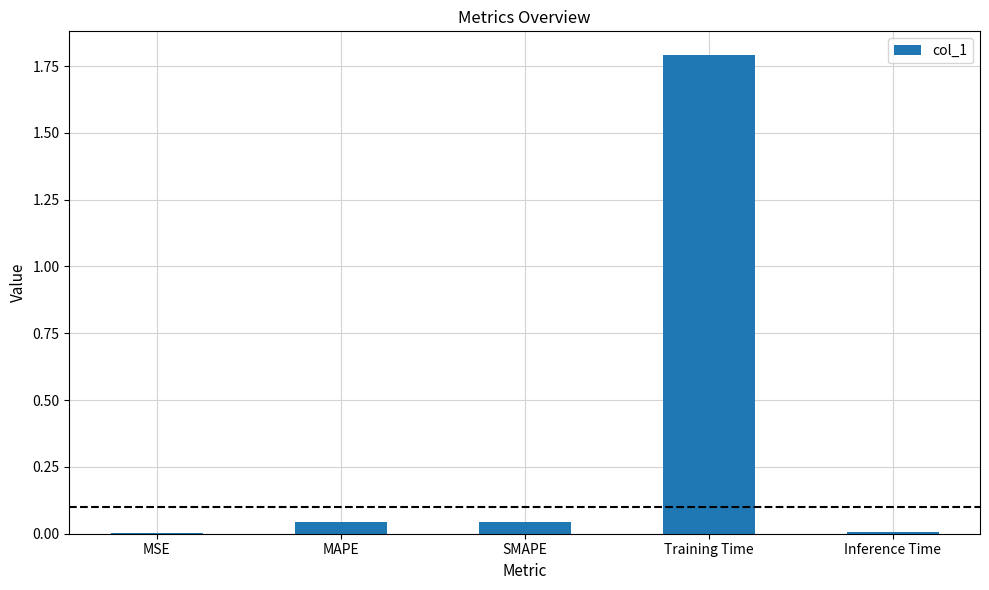

What is the sum of all values?

1.9